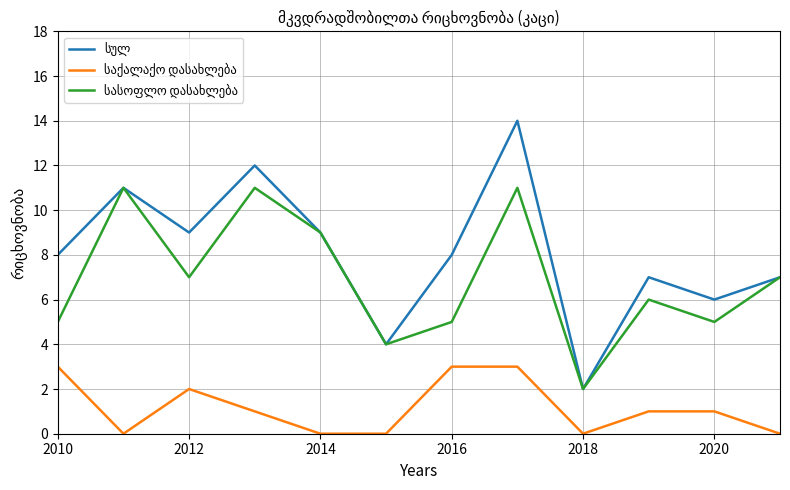

What is the greatest value displayed?

14